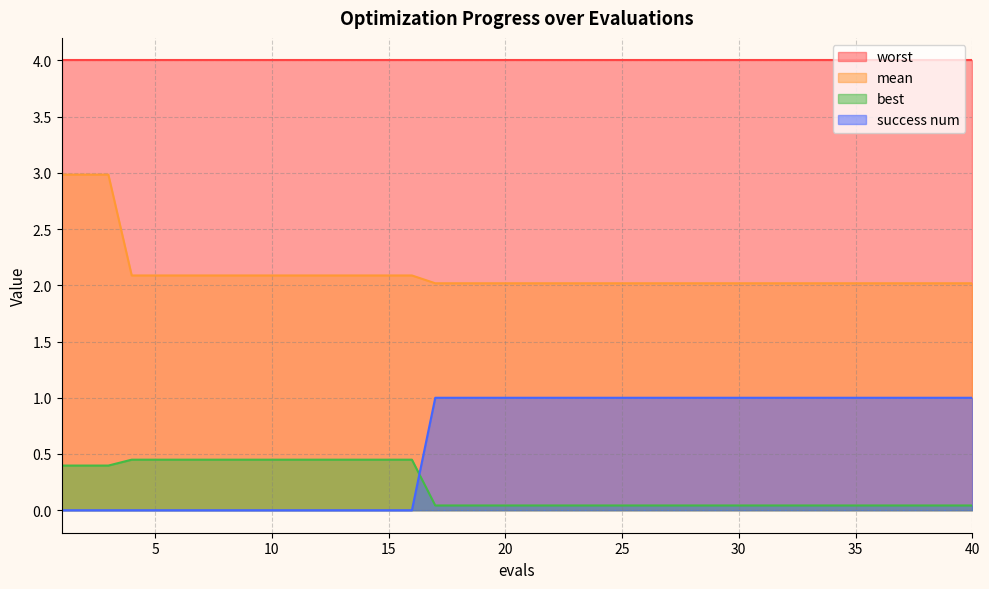

Does the chart have visible grid lines?

Yes